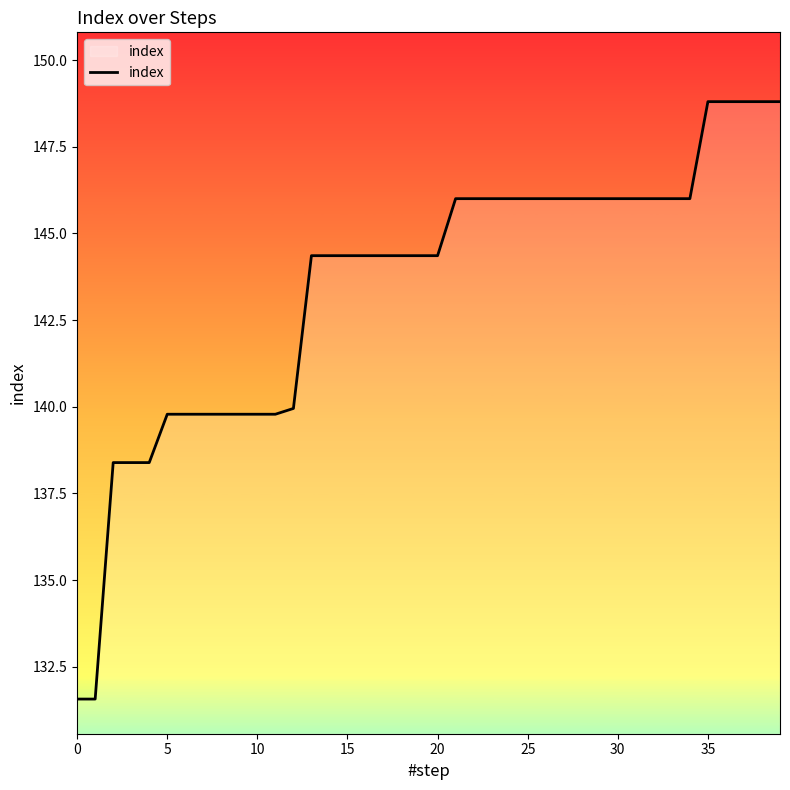

What is the greatest value displayed?

148.8